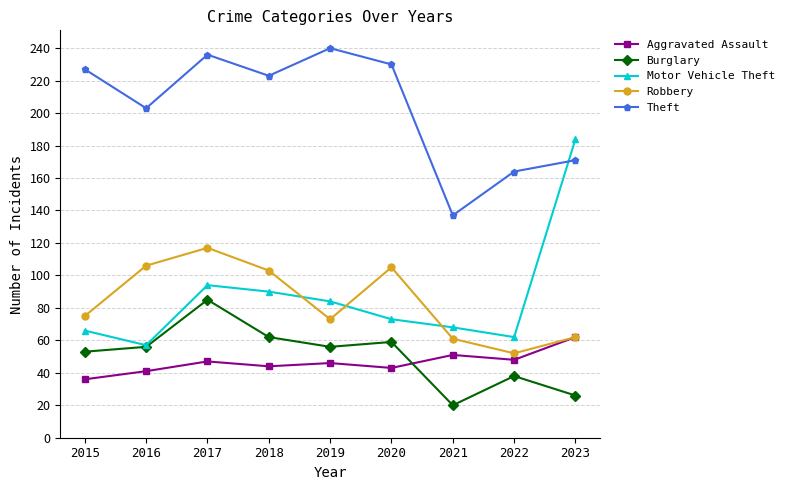

At which category does Theft reach its first local valley?

2016